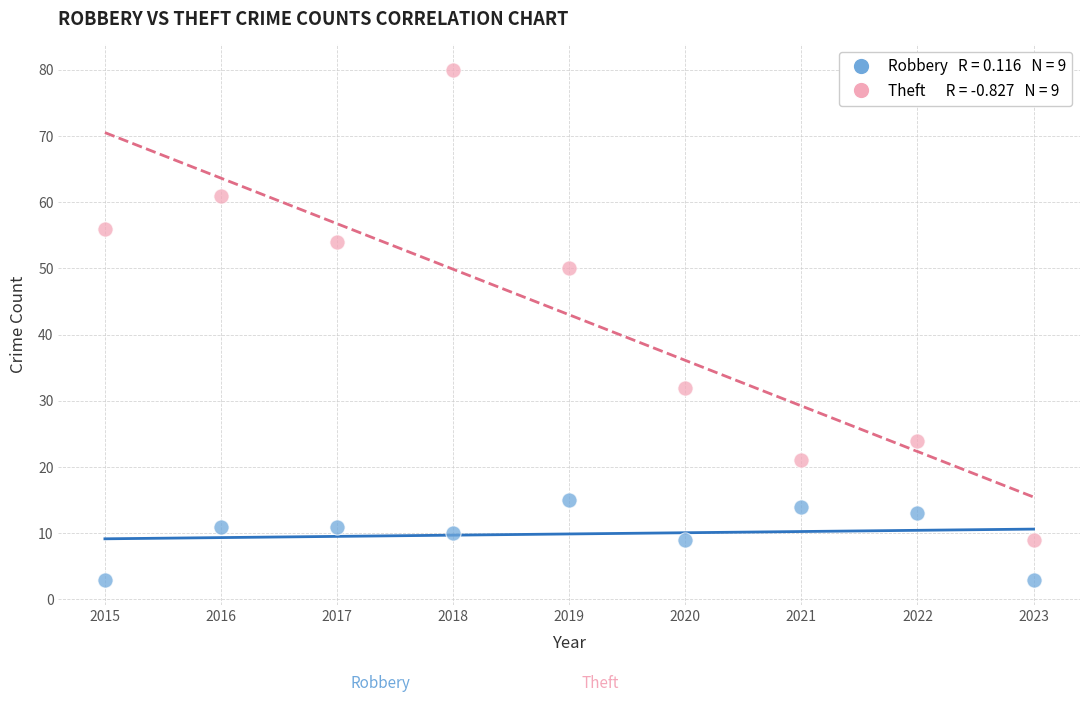

Across all data points, what is the range of Y values (max minus min)?

77